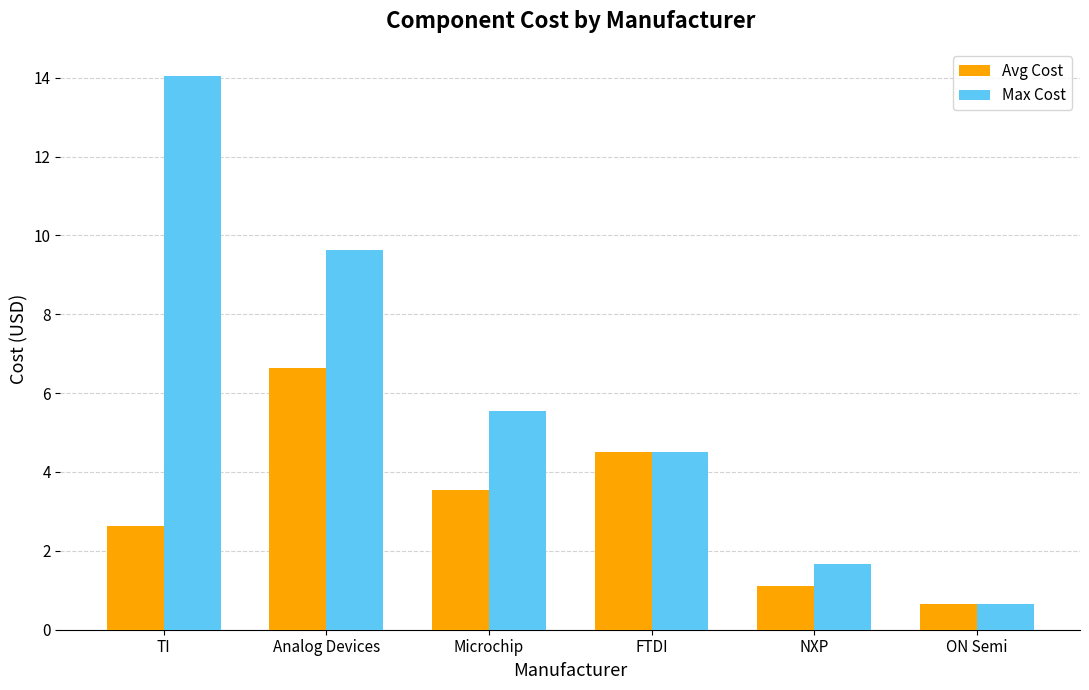

What is the difference between the second highest and second lowest values in the Avg Cost series?

3.4